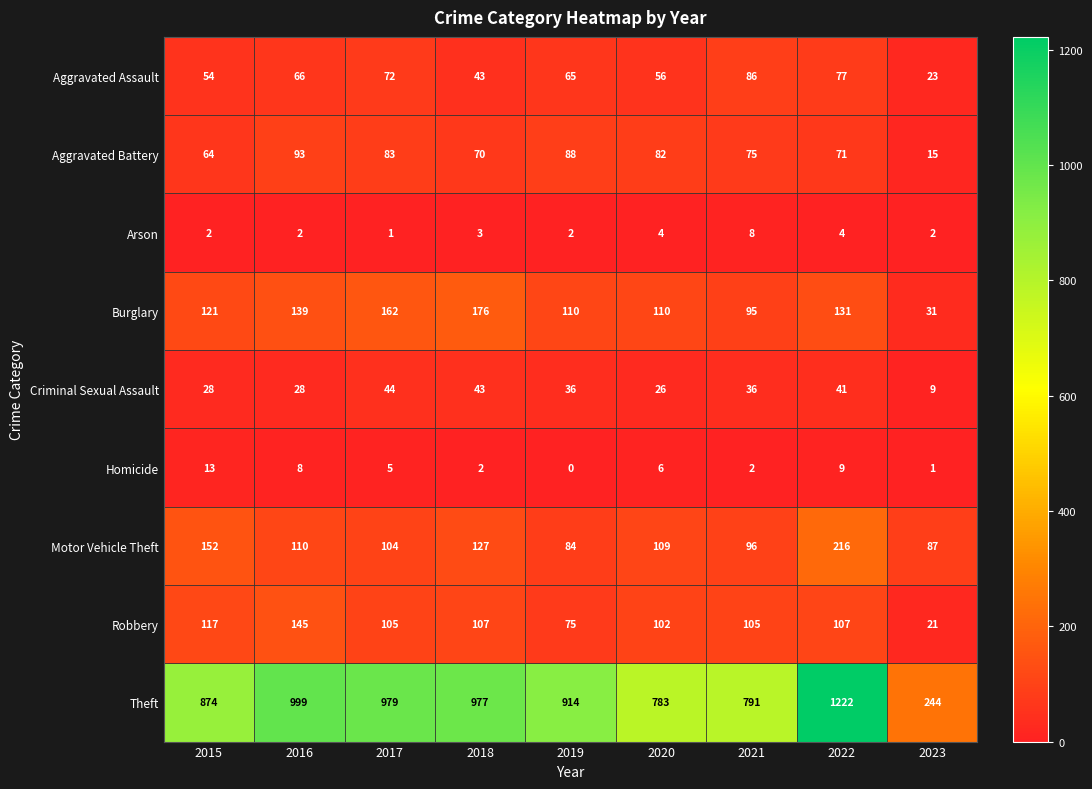

How many data points does each series have?

9